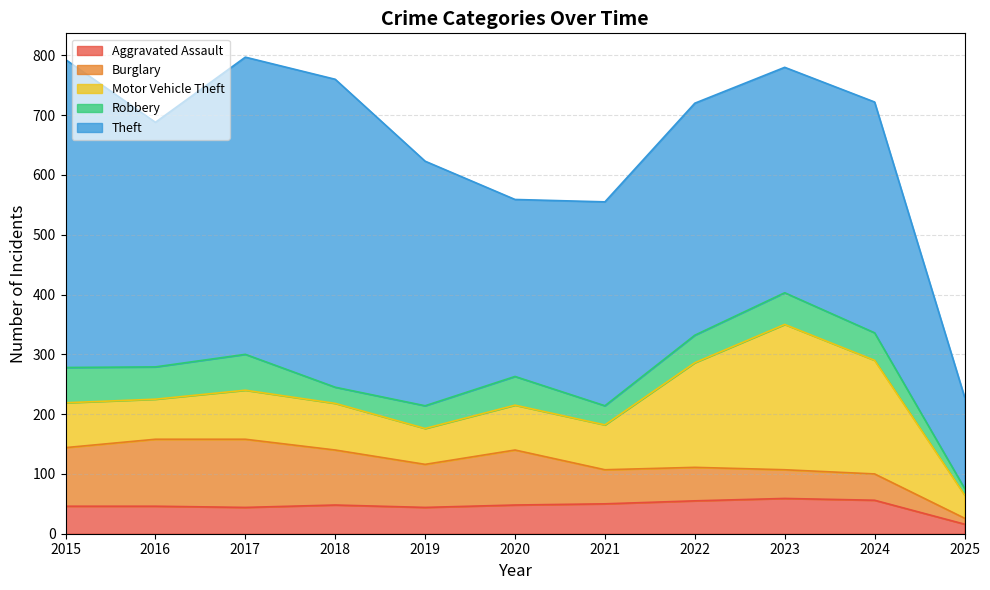

Is the value of Motor Vehicle Theft at 2024 greater than the value of Aggravated Assault at 2022?

Yes